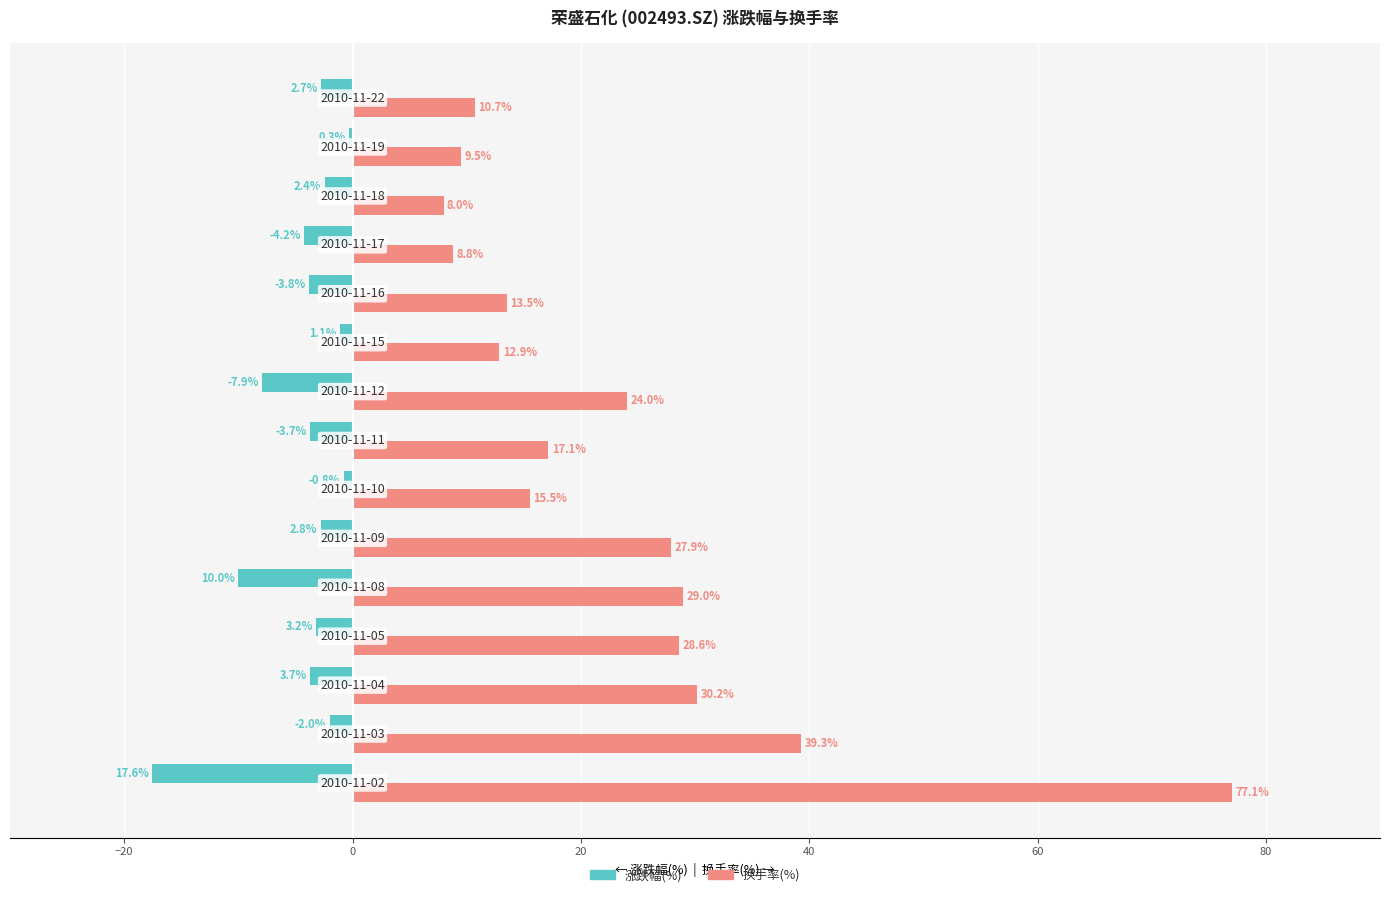

Which series has the largest total across all categories?

换手率(%)